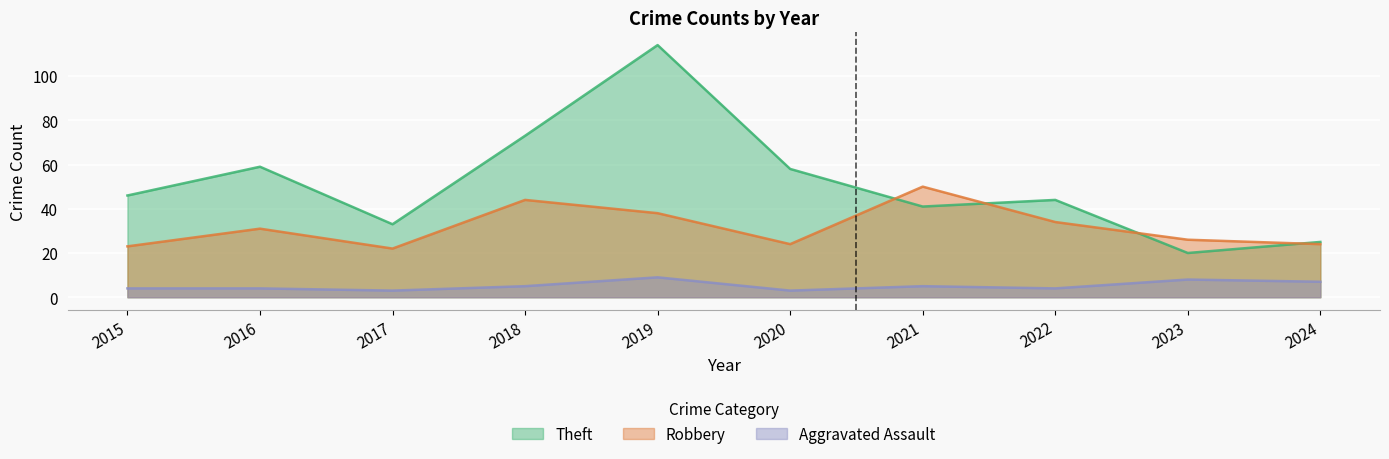

What is the smallest value displayed?

3